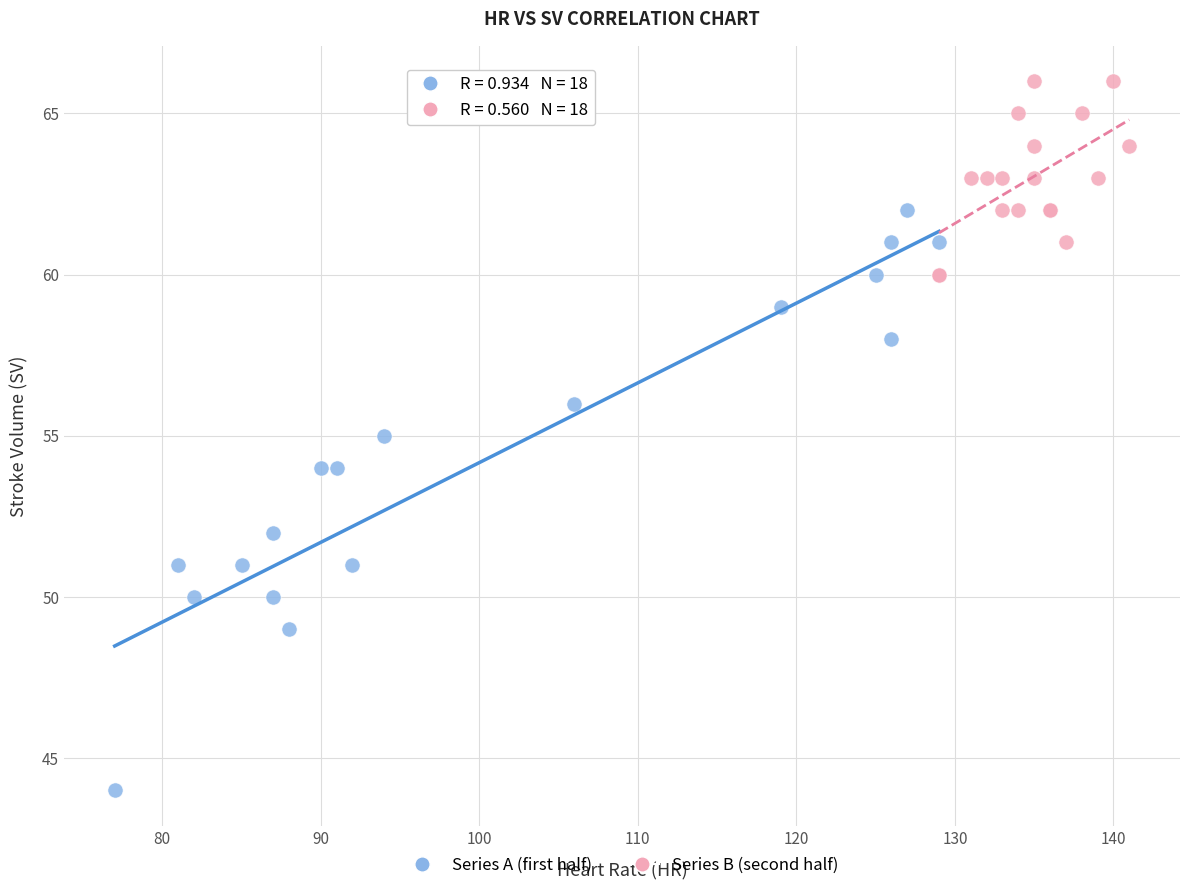

What are all the series names shown in the legend?

Series A (first half), Series B (second half)